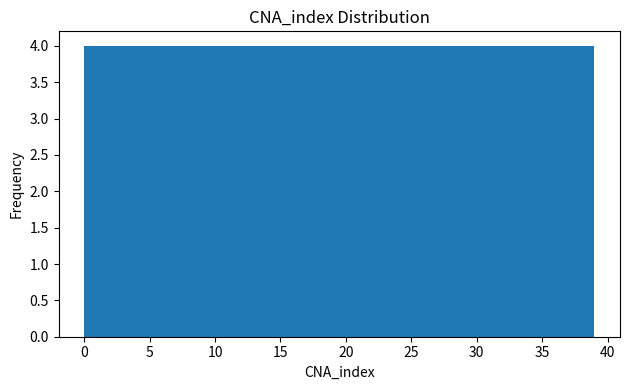

What is the height of the bar covering 0.0 to 3.9 on the x-axis? Neither the bar edges nor the heights are printed on the chart, so give them approximately, as read against the axes.

4